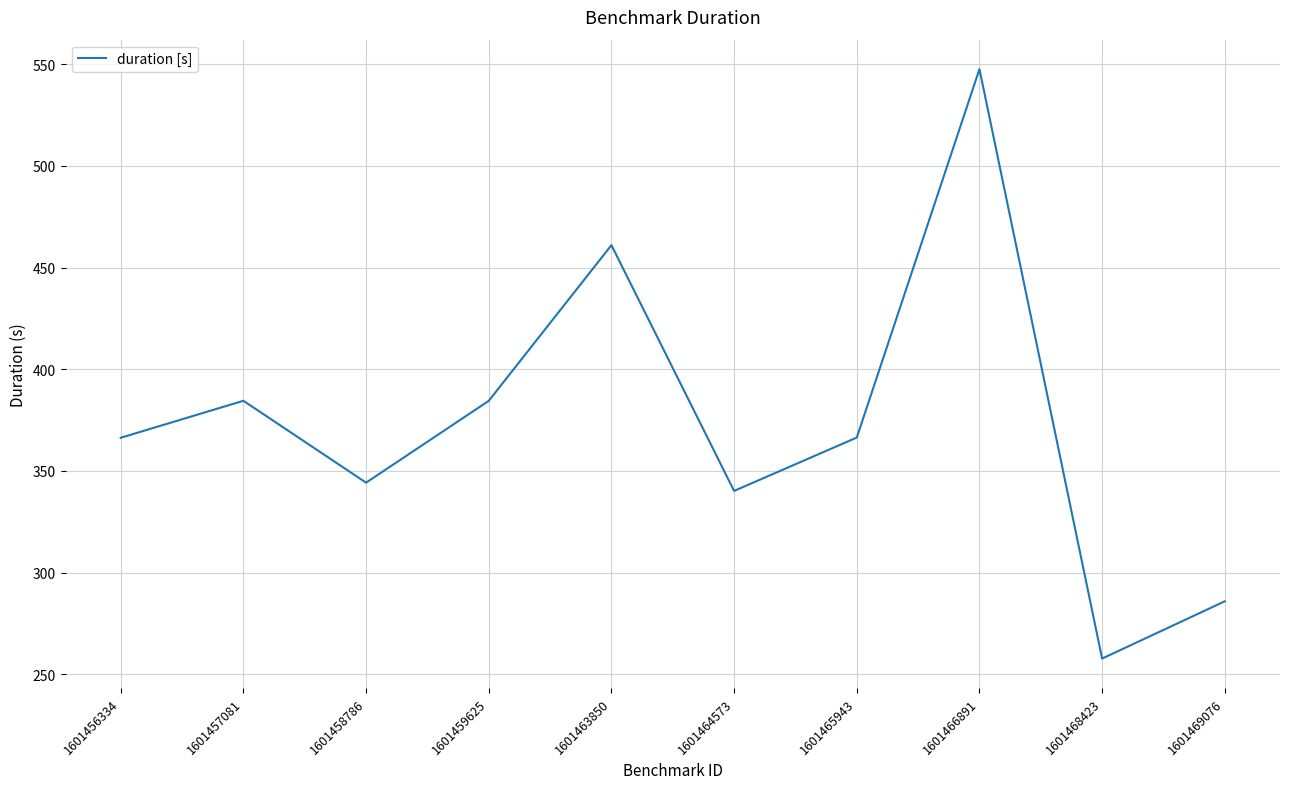

How many values exceed 366?

6